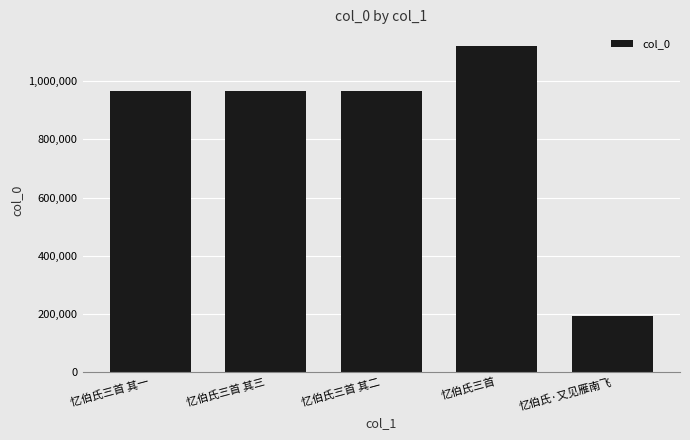

What position from the right is 忆伯氏三首?

2